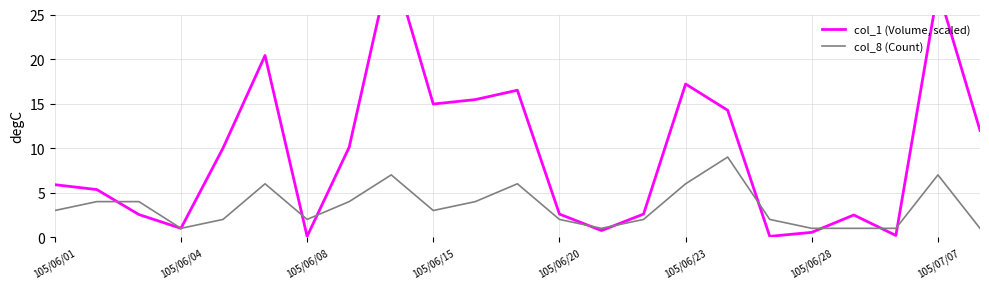

What is the highest value of the col_8 (Count) series?

9